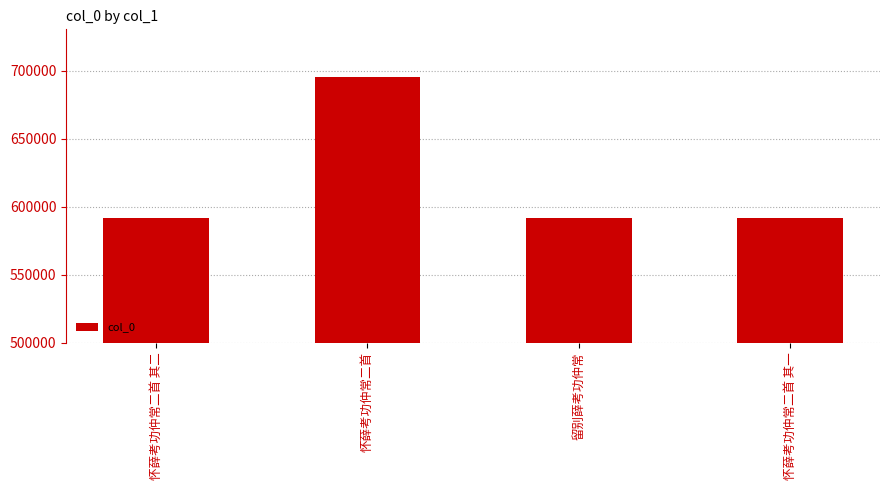

Which category has the highest value across all series?

怀薛考功仲常二首